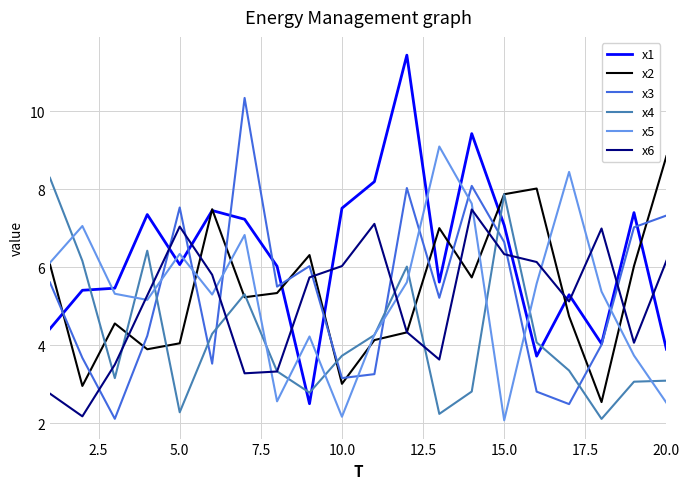

True or false: x2 and x3 intersect in this chart.

True